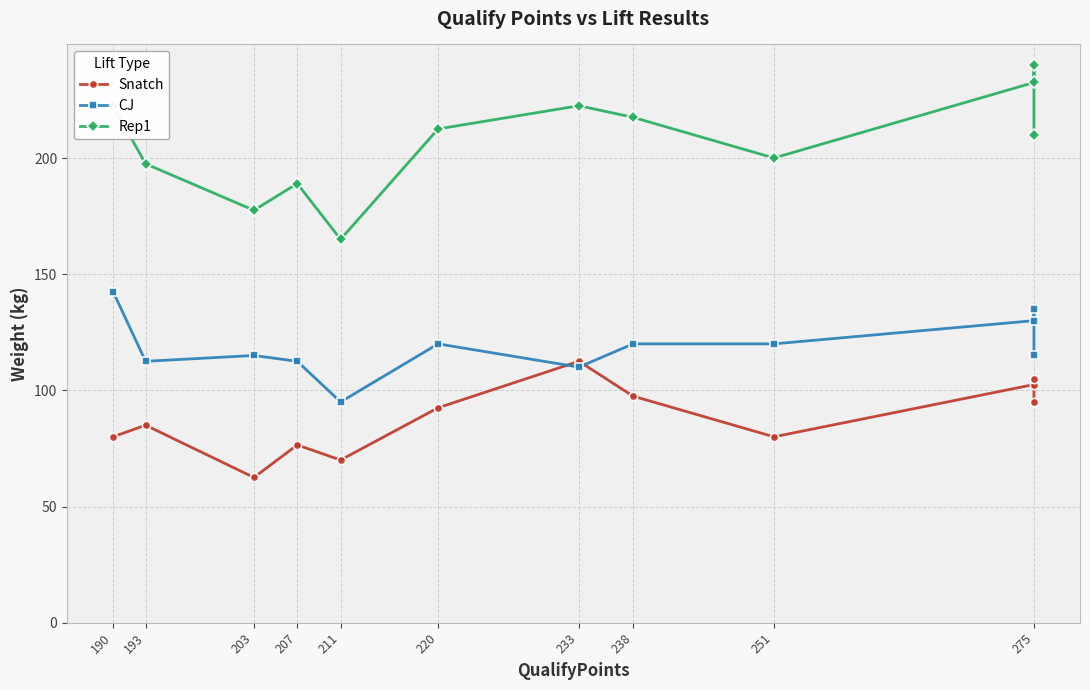

What is the sum of all CJ values?

1427.5